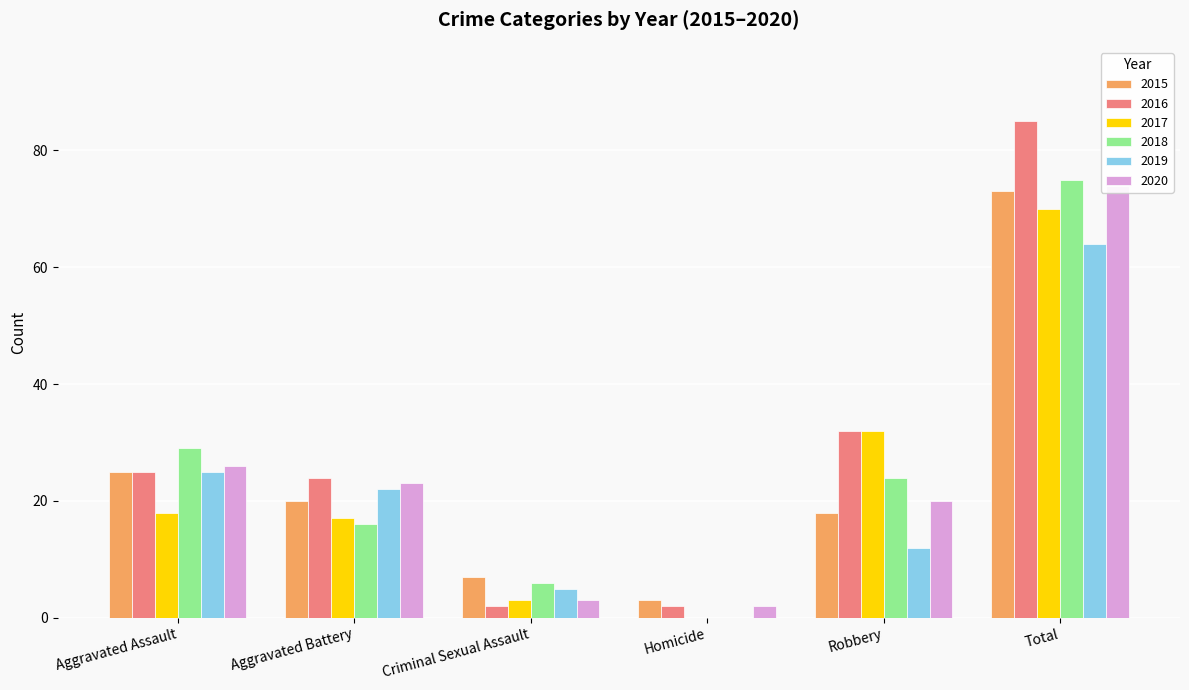

Reading left to right, extract all data points from this chart.

2015: Aggravated Assault=25	Aggravated Battery=20	Criminal Sexual Assault=7	Homicide=3	Robbery=18	Total=73
2016: Aggravated Assault=25	Aggravated Battery=24	Criminal Sexual Assault=2	Homicide=2	Robbery=32	Total=85
2017: Aggravated Assault=18	Aggravated Battery=17	Criminal Sexual Assault=3	Homicide=0	Robbery=32	Total=70
2018: Aggravated Assault=29	Aggravated Battery=16	Criminal Sexual Assault=6	Homicide=0	Robbery=24	Total=75
2019: Aggravated Assault=25	Aggravated Battery=22	Criminal Sexual Assault=5	Homicide=0	Robbery=12	Total=64
2020: Aggravated Assault=26	Aggravated Battery=23	Criminal Sexual Assault=3	Homicide=2	Robbery=20	Total=74